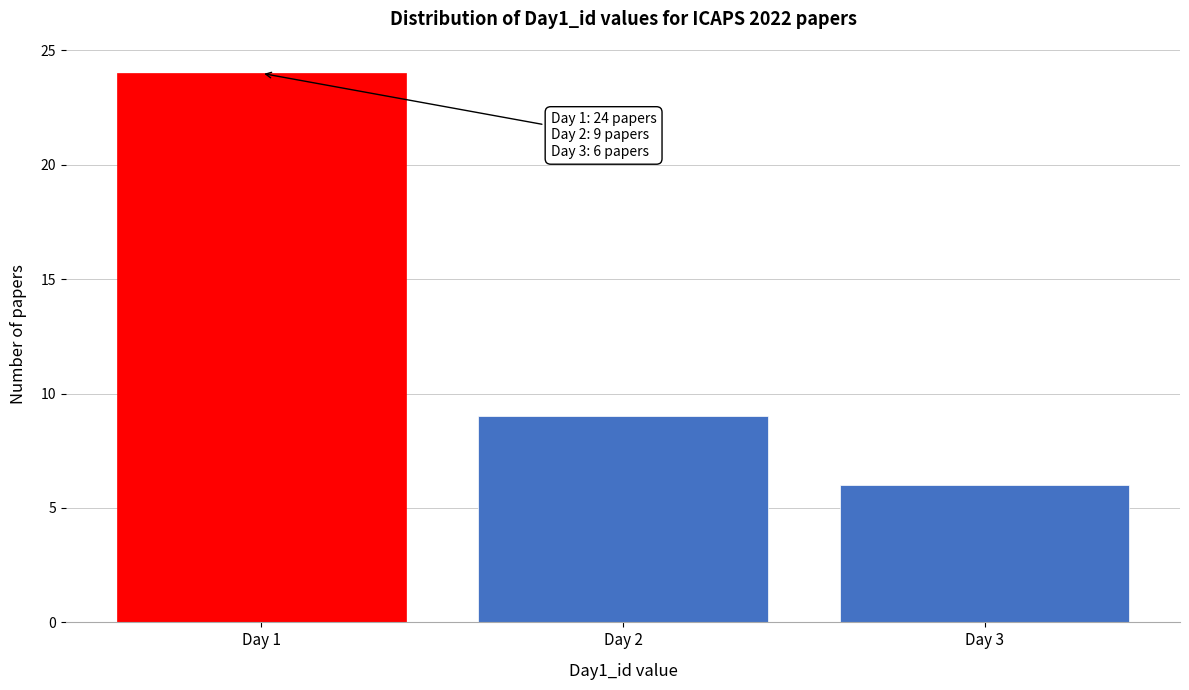

Reading right to left, what are all the values shown in this chart?

Day 3=6	Day 2=9	Day 1=24